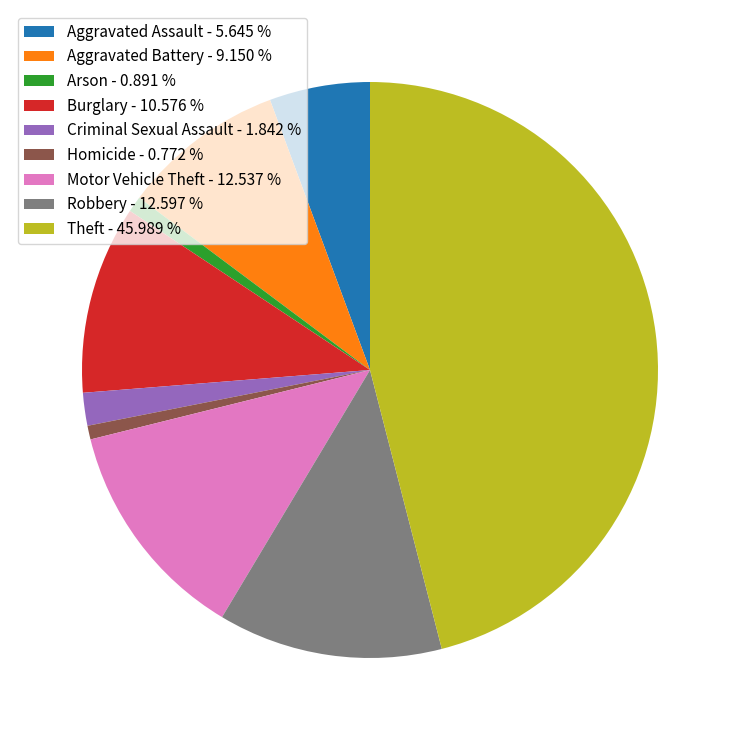

Count the number of slices in the pie.

9